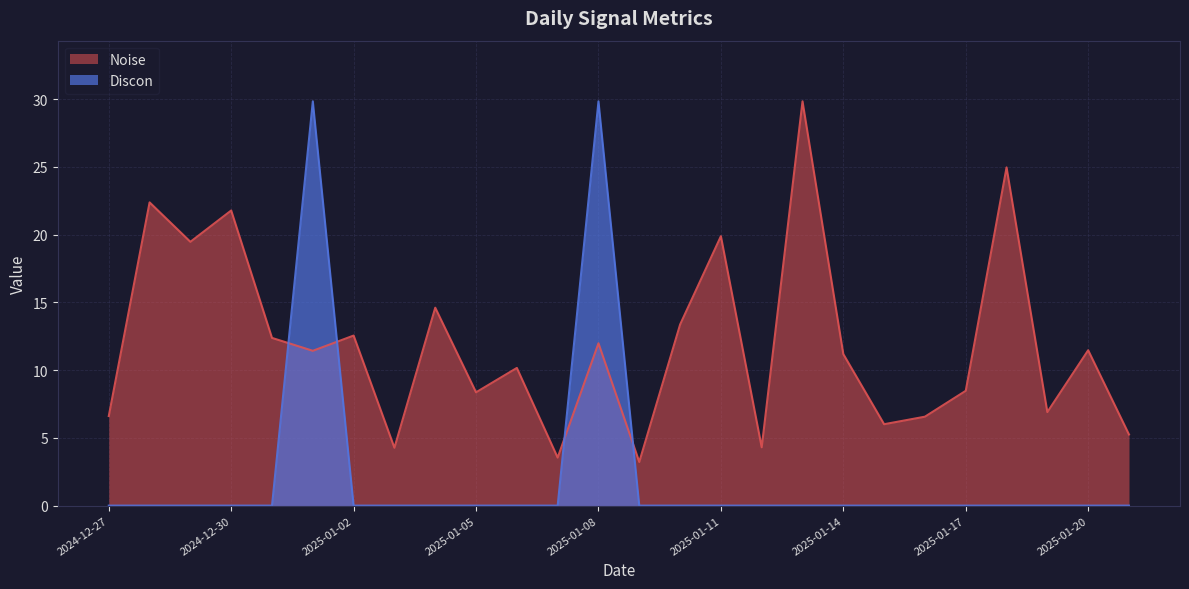

Reading left to right, transcribe all the data shown in this chart.

Noise: 6.6	22.4	19.5	21.8	12.4	11.4	12.5	4.3	14.6	8.4	10.2	3.5	12.0	3.2	13.4	19.9	4.3	29.8	11.2	6.0	6.6	8.5	25.0	6.9	11.5	5.2
Discon: 0.0	0.0	0.0	0.0	0.0	29.8	0.0	0.0	0.0	0.0	0.0	0.0	29.8	0.0	0.0	0.0	0.0	0.0	0.0	0.0	0.0	0.0	0.0	0.0	0.0	0.0